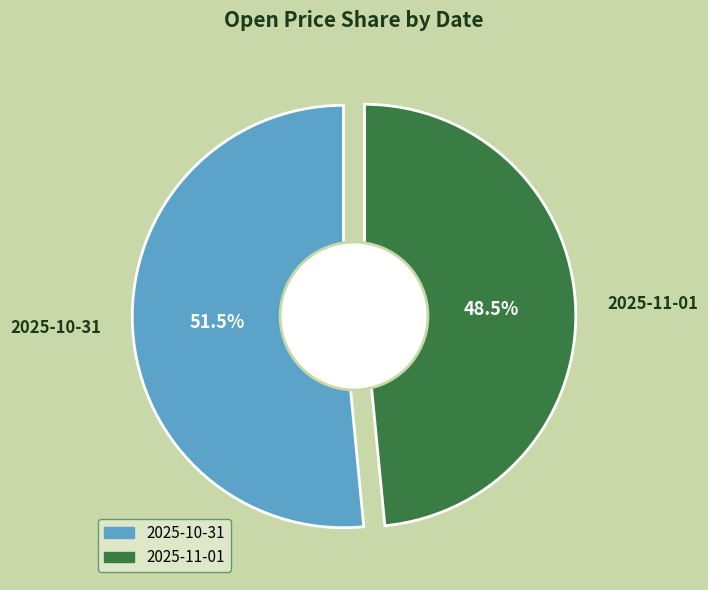

What is the smallest slice in the pie chart?

2025-11-01